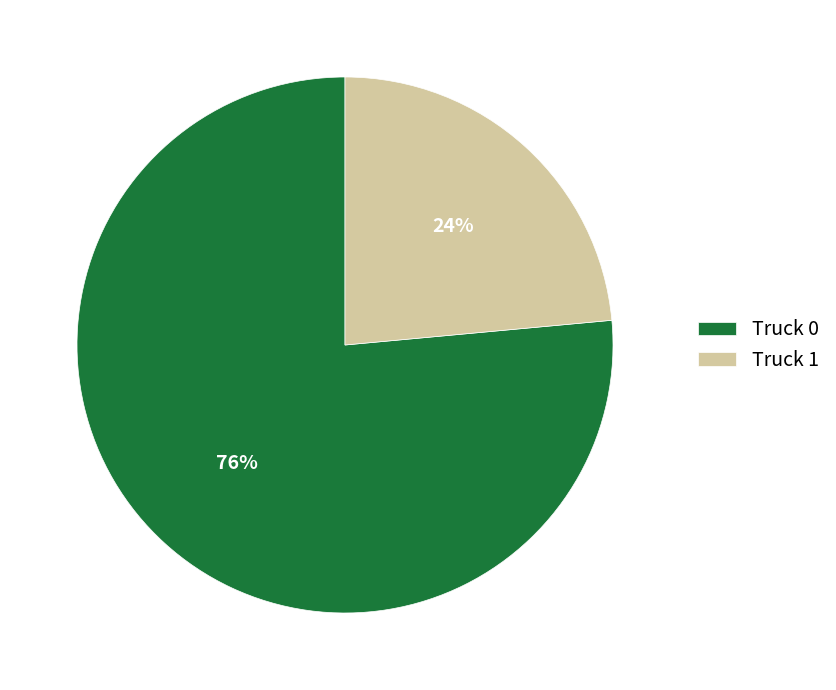

Rank the categories by value from lowest to highest.

Truck 1, Truck 0